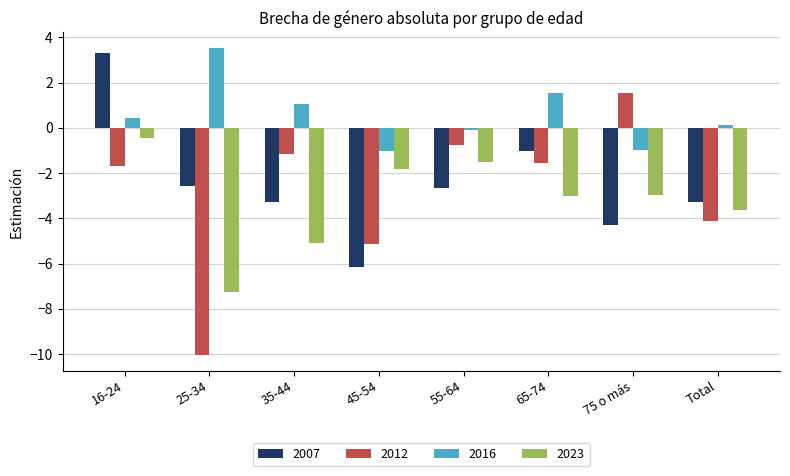

What is the value of the 2016 bar at the 7th from the left?

-1.0